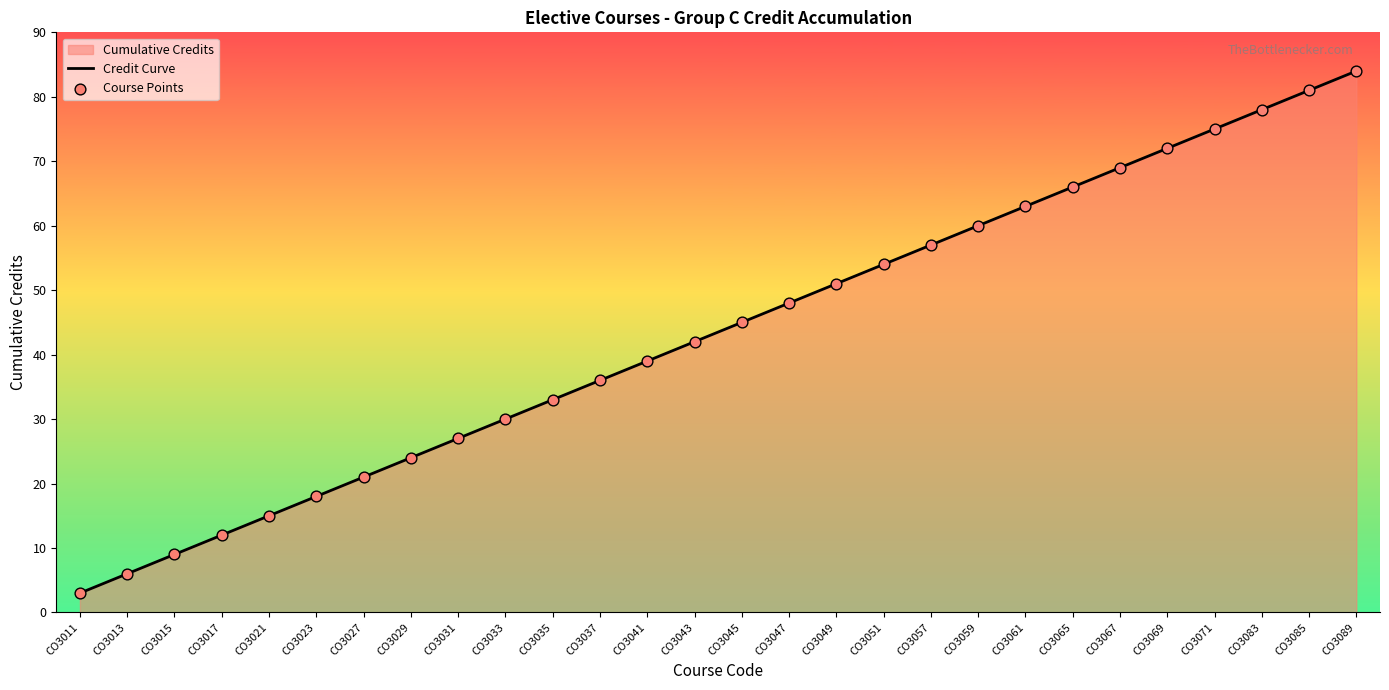

At which category is the sum across all series the highest?

CO3089